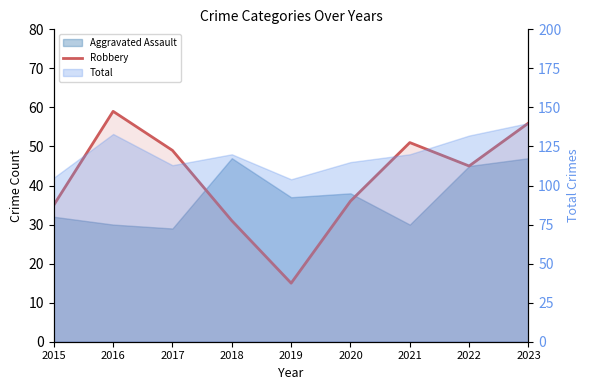

Where is the first local maximum?

2016